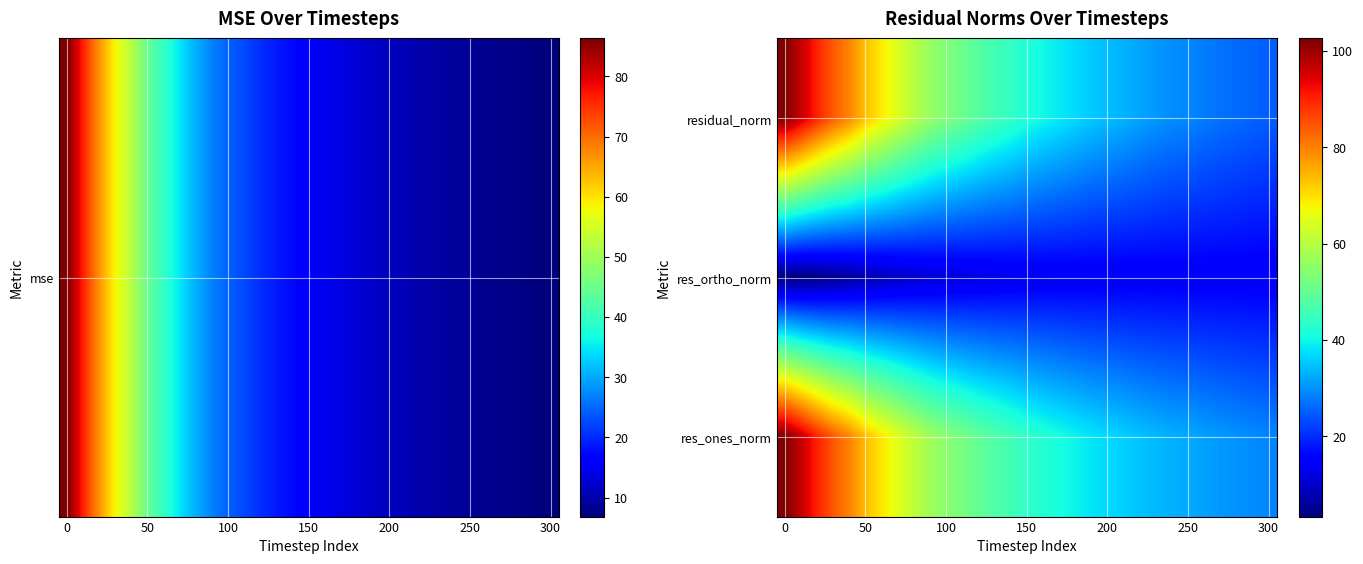

How many distinct data groups are displayed?

3